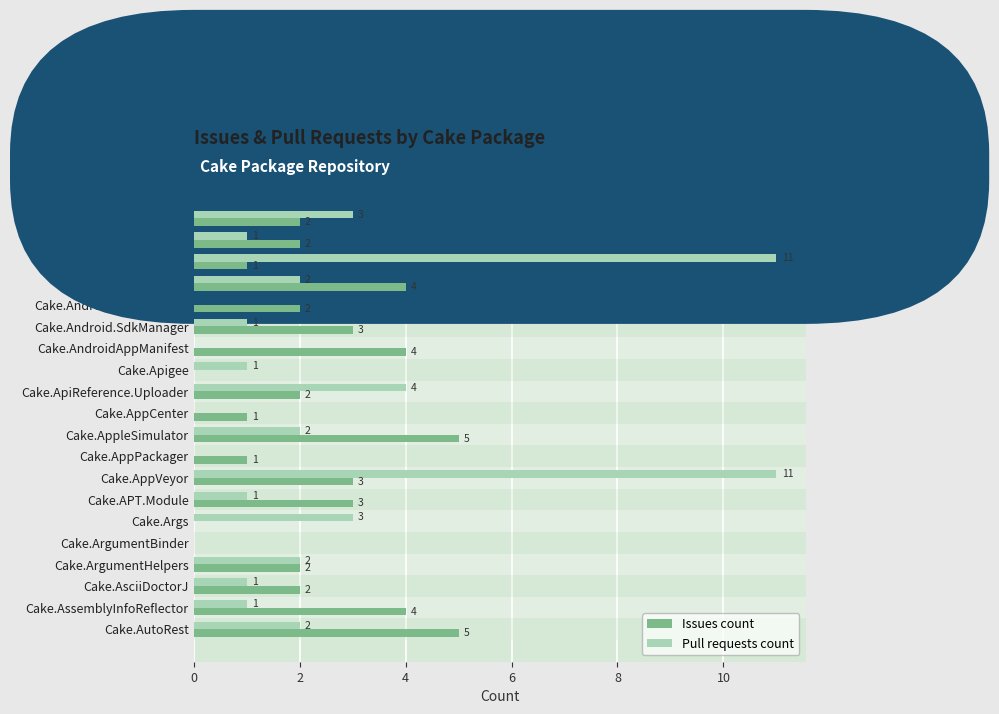

Which series has the largest range (max minus min)?

Pull requests count